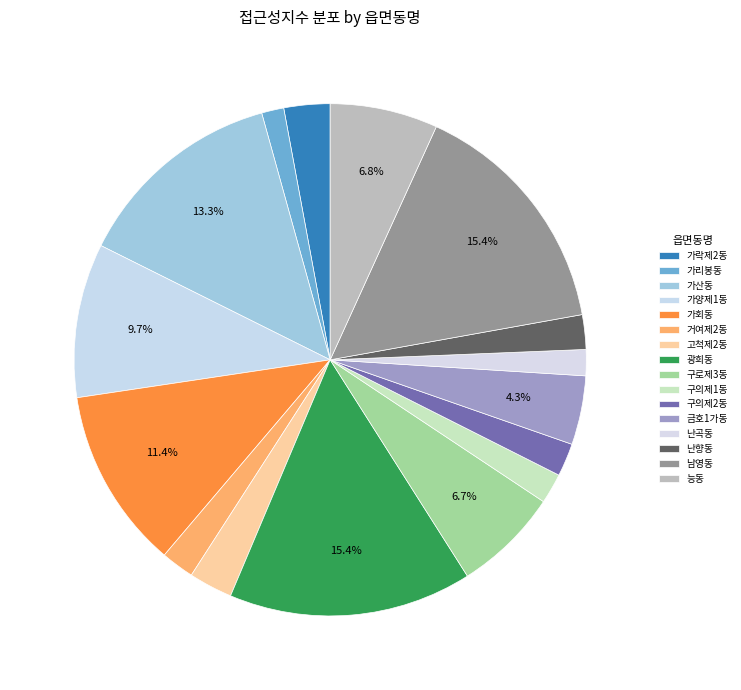

What is the largest slice in the pie chart?

남영동